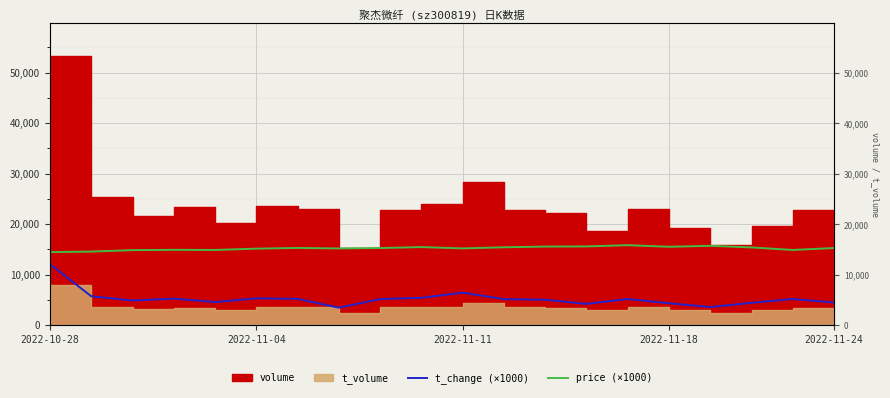

The price (×1000) series shows 14900 at 18. True or false?

True